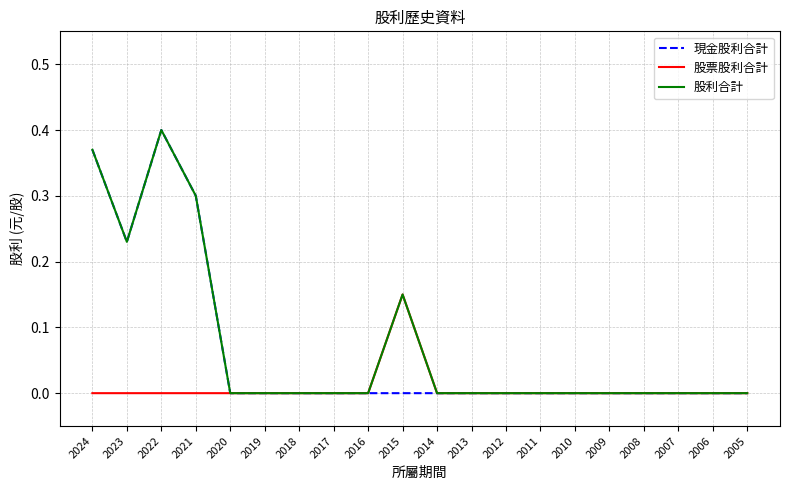

Which category has the highest value in the 股利合計 series?

2022